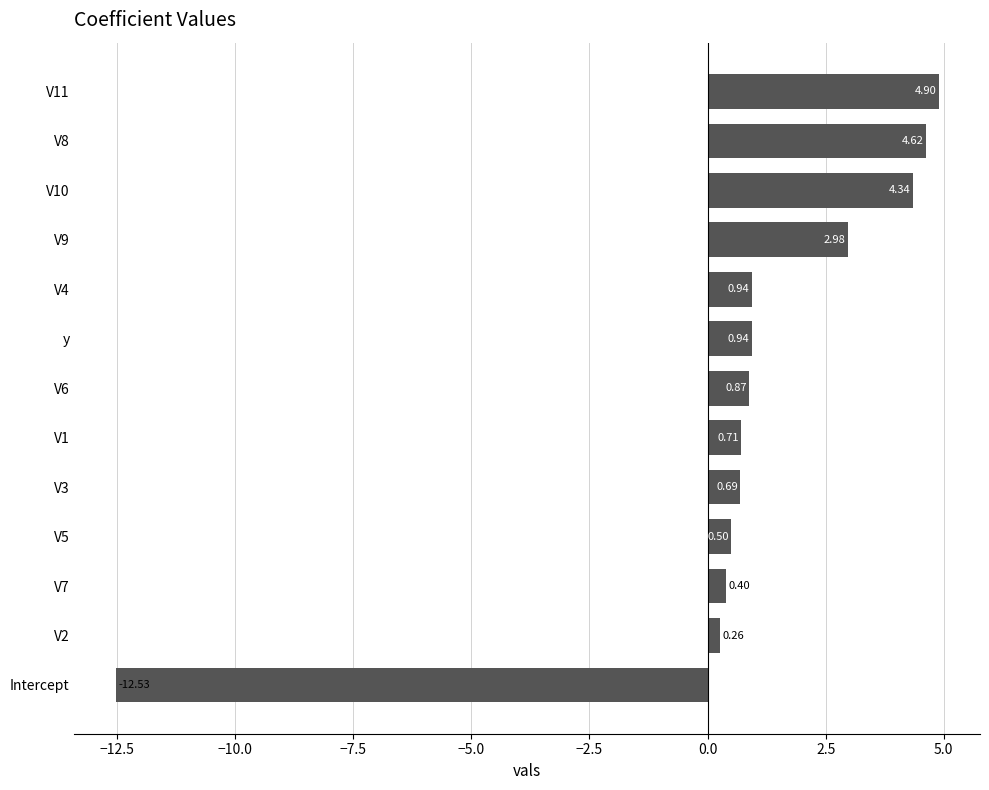

At which category does the chart reach its peak across all series?

V11